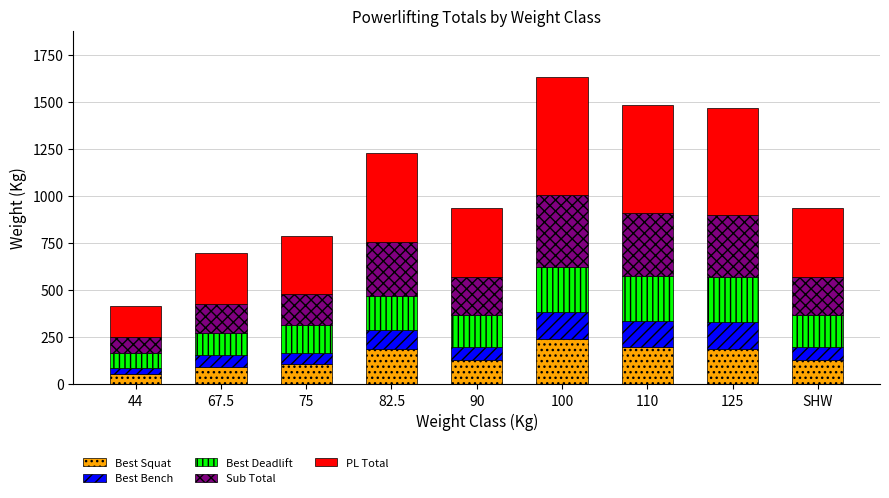

What is the total value across all series at 125?

1465.0